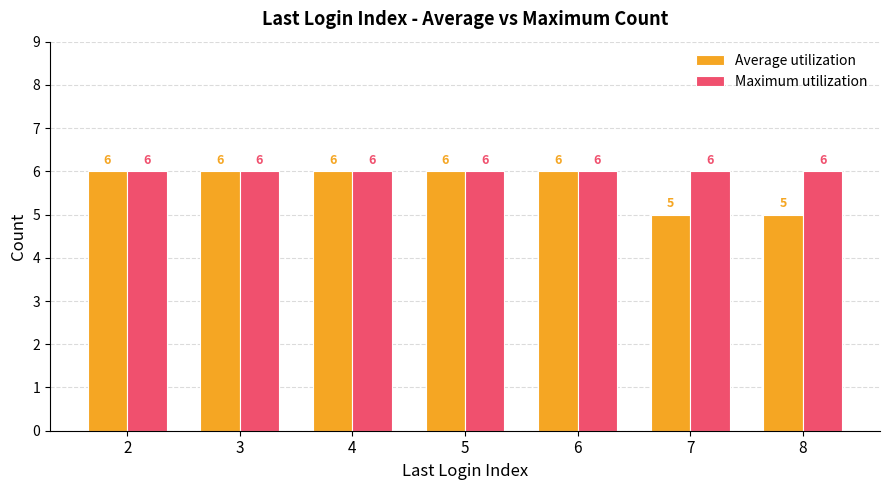

True or false: Average utilization has a value of 6 at 4.

True